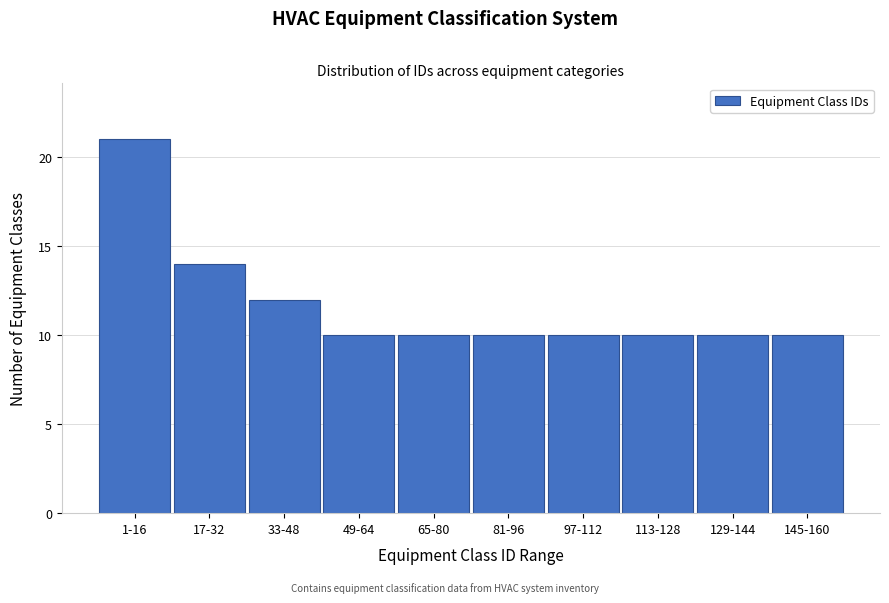

Reading left to right, list all the values displayed in this chart.

21	14	12	10	10	10	10	10	10	10